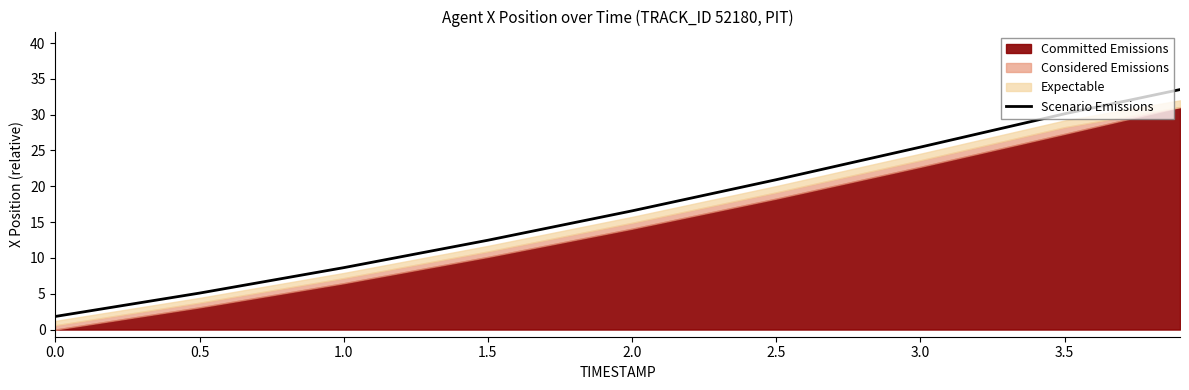

What is the label of the 8th point from the left?

3.5